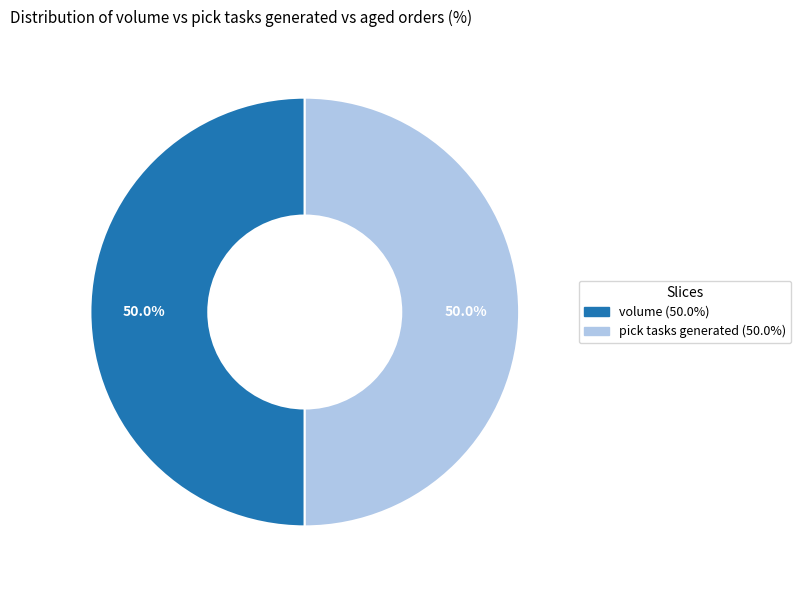

Which slice is the largest?

volume